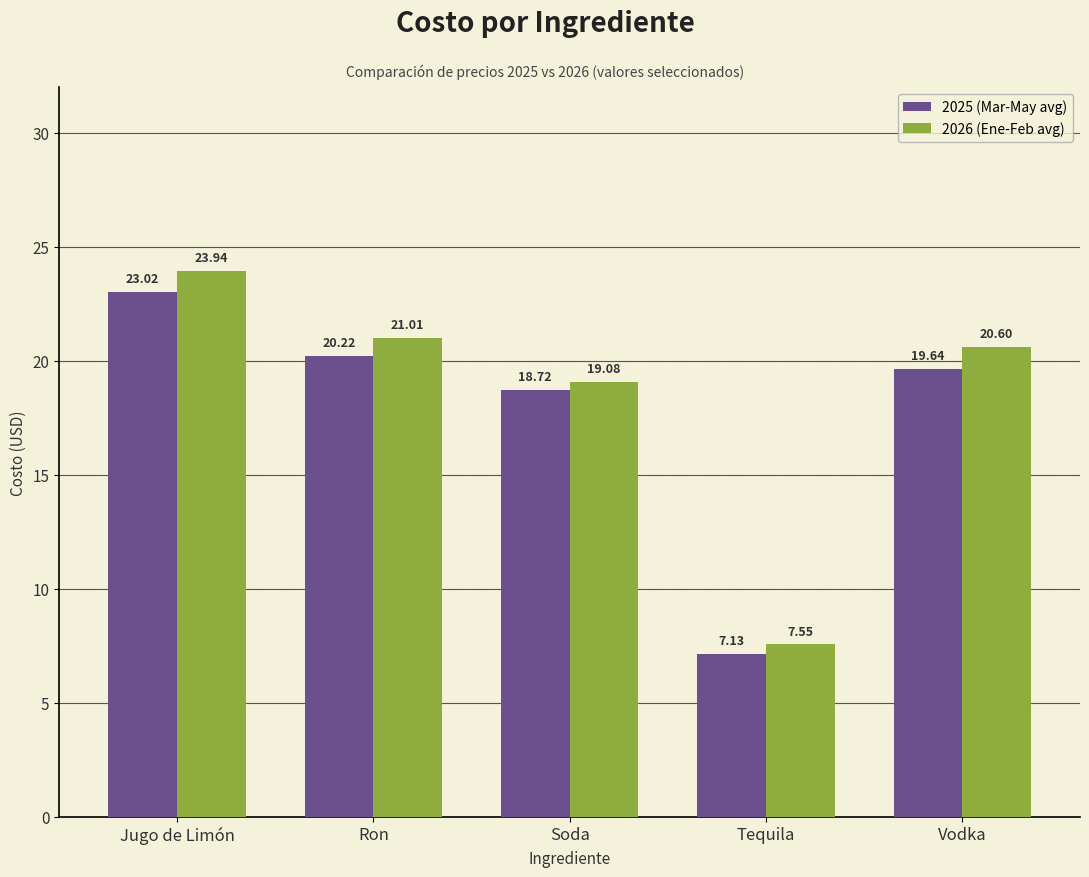

At how many categories does at least one series exceed 12?

4